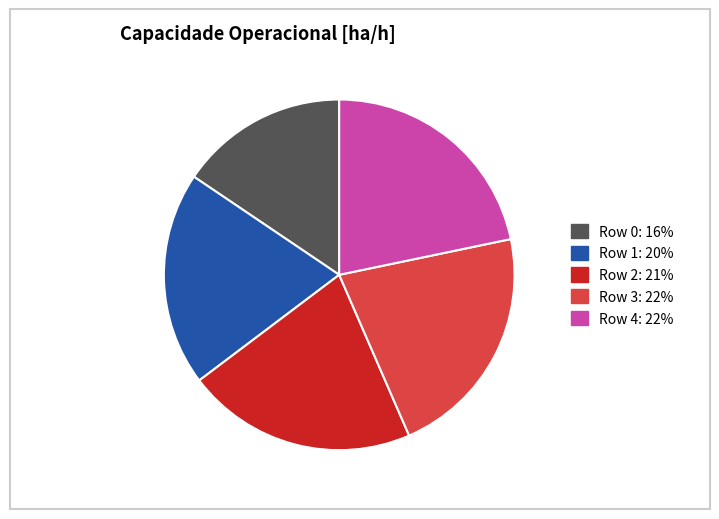

Is it true that Row 1 is 20% of the pie?

True